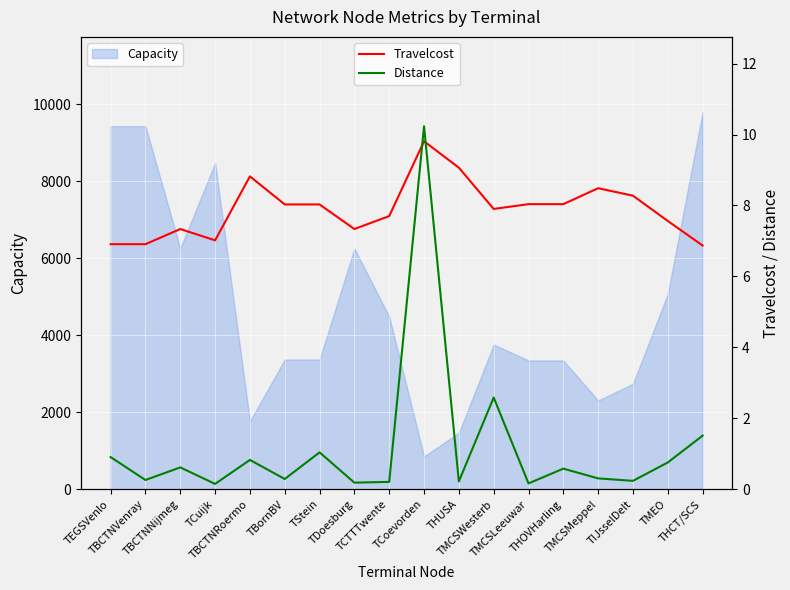

Between which two adjacent categories do Distance and Travelcost first intersect?

TCTTTwente and TCoevorden